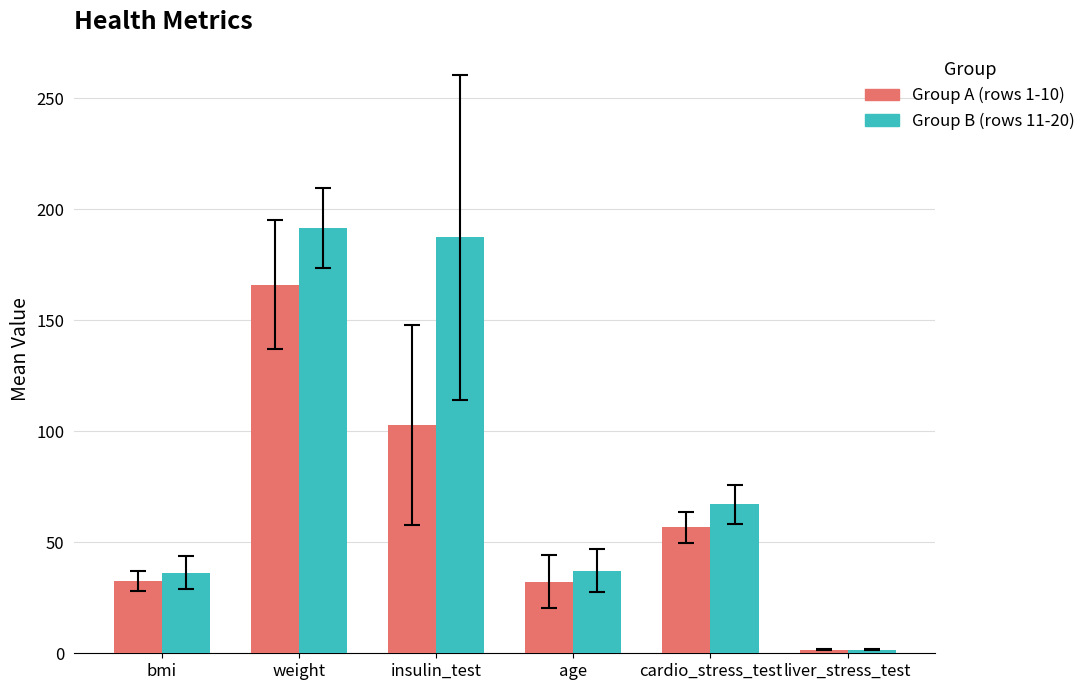

What is the label of the 1st bar from the left?

bmi